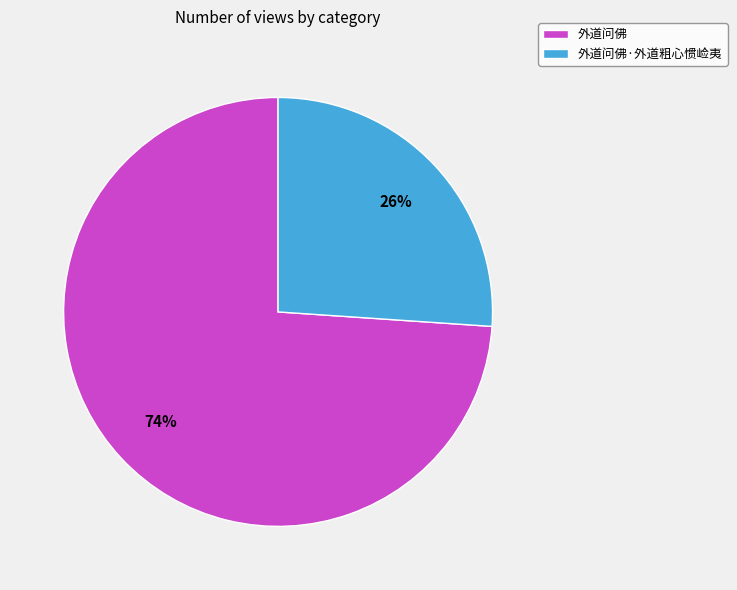

Count the number of slices in the pie.

2